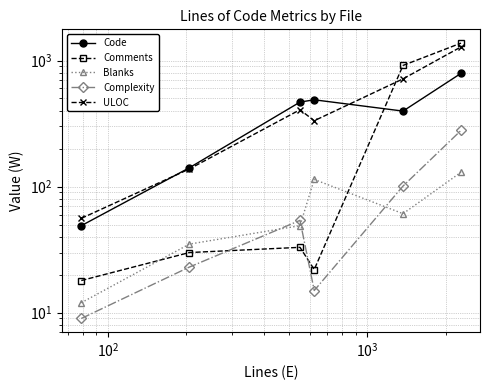

Is it true that ULOC equals 511 at $\mathdefault{10^{5}}$?

False